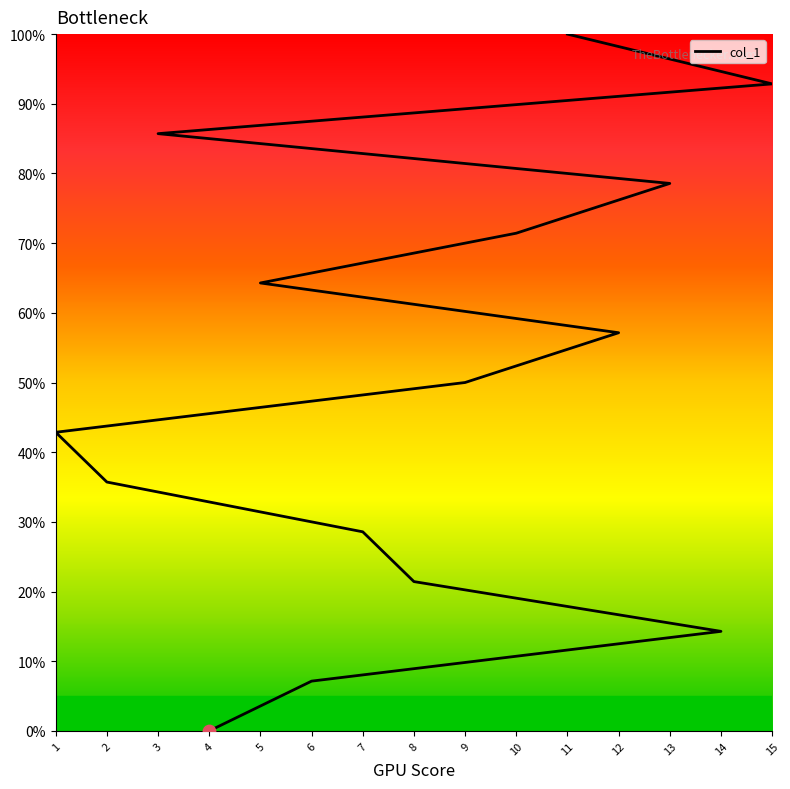

Approximately how many times larger is the value at 15 compared to 1?

2.2